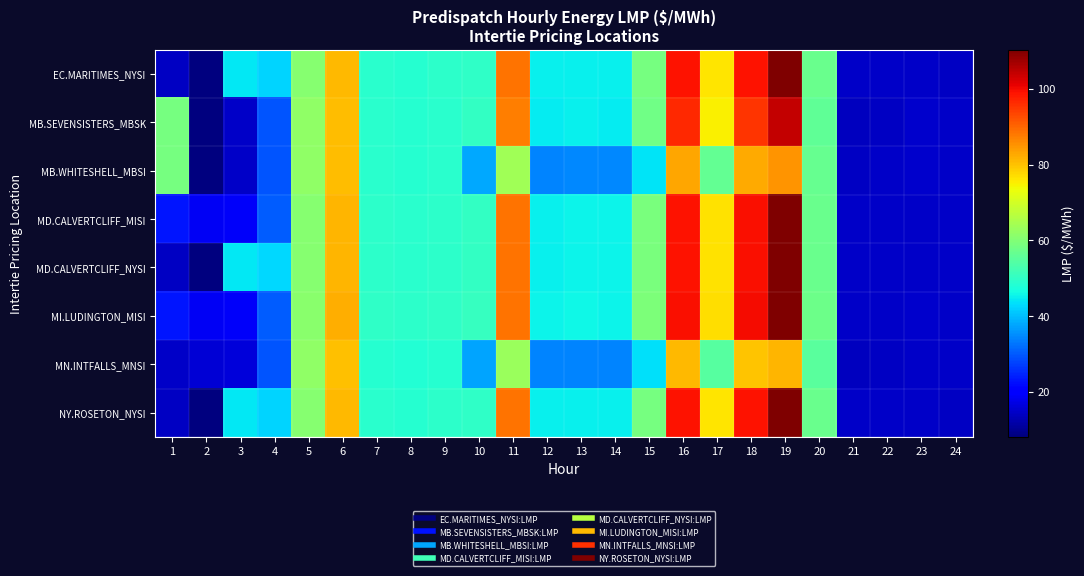

Reading right to left, what are all the values shown in this chart?

EC.MARITIMES_NYSI: 24=14.5	23=14.7	22=14.6	21=14.6	20=56.9	19=110.1	18=99.0	17=76.2	16=98.9	15=58.6	14=45.1	13=45.2	12=45.0	11=88.4	10=50.0	9=49.3	8=48.8	7=49.0	6=81.0	5=60.5	4=42.2	3=44.2	2=8.1	1=14.3
MB.SEVENSISTERS_MBSK: 24=14.6	23=14.9	22=14.5	21=14.0	20=55.7	19=104.3	18=95.5	17=75.1	16=96.6	15=58.0	14=44.7	13=44.9	12=44.8	11=87.4	10=50.2	9=49.0	8=48.5	7=49.1	6=80.6	5=61.8	4=29.6	3=14.8	2=8.4	1=58.5
MB.WHITESHELL_MBSI: 24=14.6	23=14.9	22=14.6	21=14.1	20=56.5	19=85.0	18=82.7	17=56.1	16=83.2	15=44.0	14=34.6	13=34.8	12=34.4	11=63.8	10=37.8	9=49.0	8=48.5	7=49.1	6=80.6	5=61.8	4=29.6	3=14.8	2=8.4	1=58.5
MD.CALVERTCLIFF_MISI: 24=14.6	23=14.8	22=14.6	21=14.6	20=57.1	19=110.0	18=99.2	17=76.5	16=99.0	15=58.8	14=45.2	13=45.4	12=45.2	11=88.5	10=50.2	9=49.5	8=49.0	7=49.3	6=81.5	5=60.8	4=30.1	3=19.1	2=18.6	1=23.0
MD.CALVERTCLIFF_NYSI: 24=14.6	23=14.8	22=14.6	21=14.6	20=57.1	19=110.0	18=99.2	17=76.5	16=99.0	15=58.8	14=45.2	13=45.4	12=45.2	11=88.5	10=50.2	9=49.5	8=49.0	7=49.3	6=81.5	5=60.8	4=42.5	3=44.4	2=8.2	1=14.5
MI.LUDINGTON_MISI: 24=14.8	23=15.0	22=14.7	21=14.7	20=57.6	19=110.3	18=99.7	17=76.9	16=99.4	15=59.2	14=45.5	13=45.6	12=45.5	11=88.7	10=50.6	9=50.0	8=49.5	7=49.9	6=82.2	5=61.2	4=30.4	3=19.2	2=18.6	1=23.1
MN.INTFALLS_MNSI: 24=14.5	23=14.9	22=14.3	21=13.7	20=55.2	19=81.2	18=79.7	17=54.4	16=80.8	15=43.3	14=34.1	13=34.3	12=34.1	11=63.1	10=37.5	9=48.5	8=48.2	7=48.8	6=80.0	5=61.6	4=29.5	3=16.2	2=16.0	1=14.6
NY.ROSETON_NYSI: 24=14.5	23=14.7	22=14.6	21=14.6	20=56.9	19=110.1	18=99.0	17=76.2	16=98.9	15=58.6	14=45.1	13=45.2	12=45.0	11=88.4	10=50.0	9=49.3	8=48.8	7=49.0	6=81.0	5=60.5	4=42.2	3=44.2	2=8.1	1=14.3